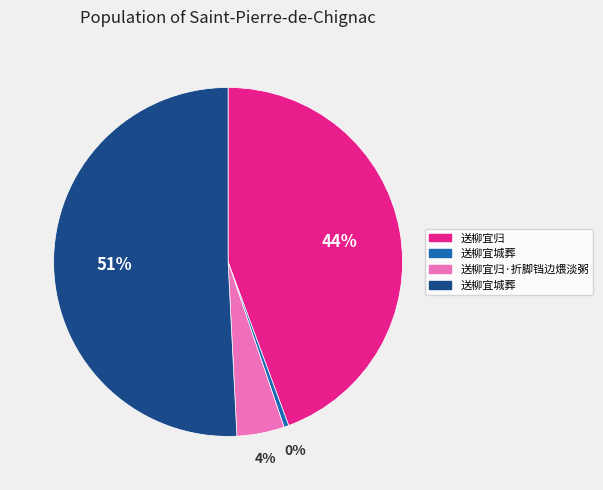

Is there a majority slice in this chart?

Yes